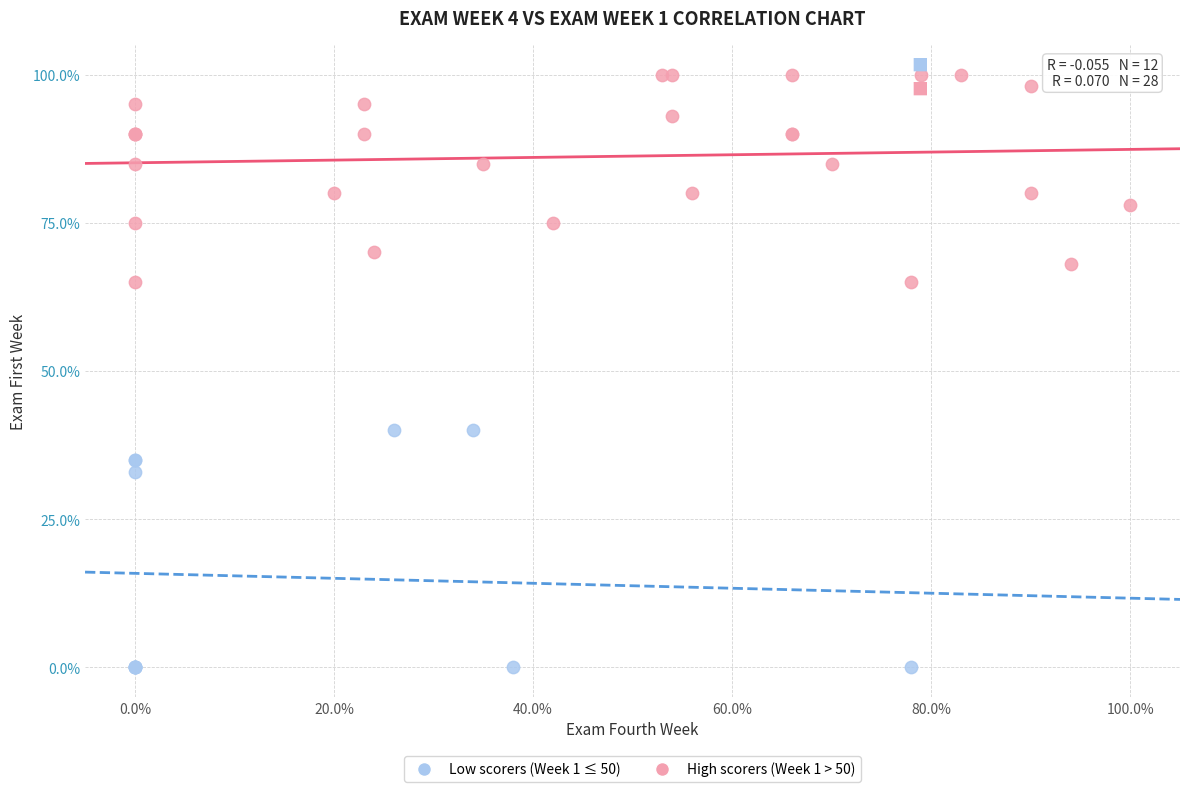

What are all the series names shown in the legend?

Low scorers (Week 1 ≤ 50), High scorers (Week 1 > 50)